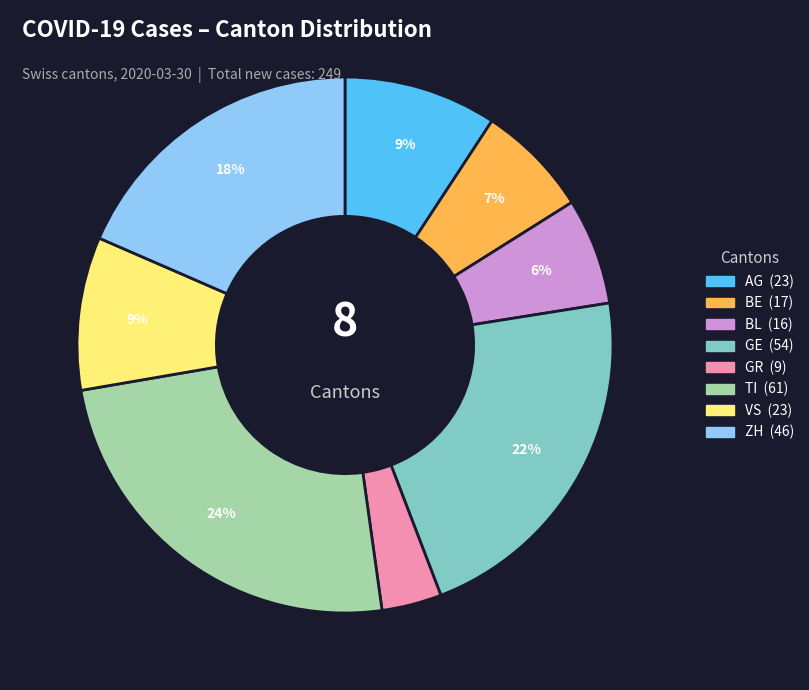

Does any single category account for the majority?

No